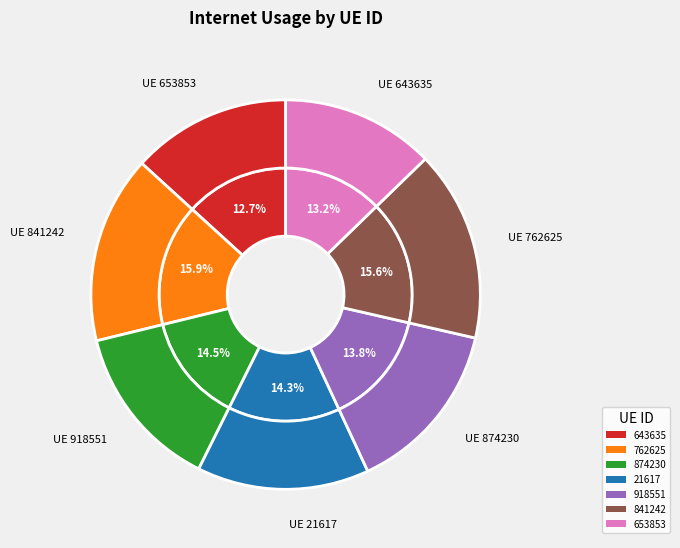

How many slices are in this pie chart?

7